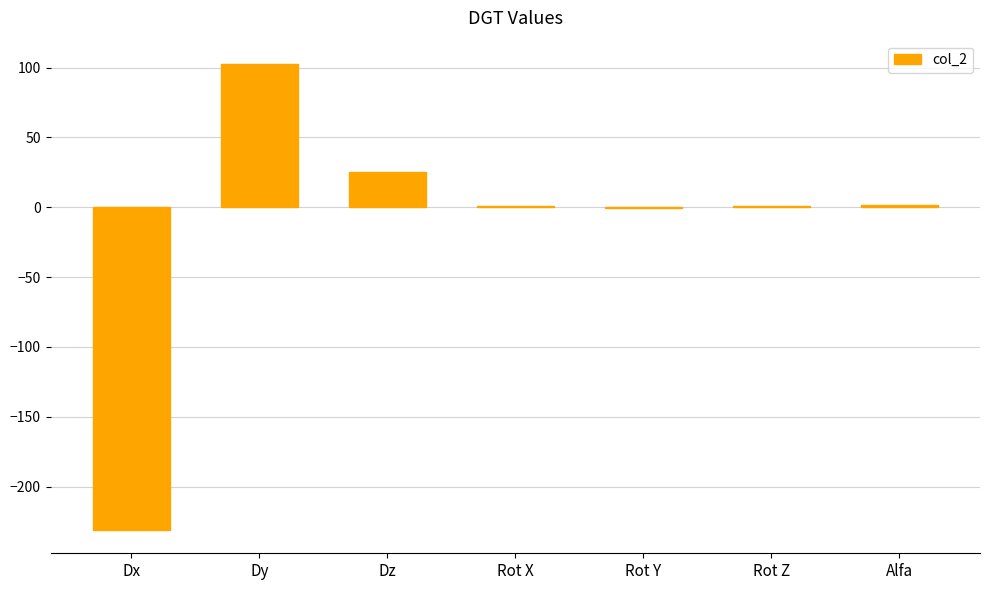

Count the number of categories in the chart.

7